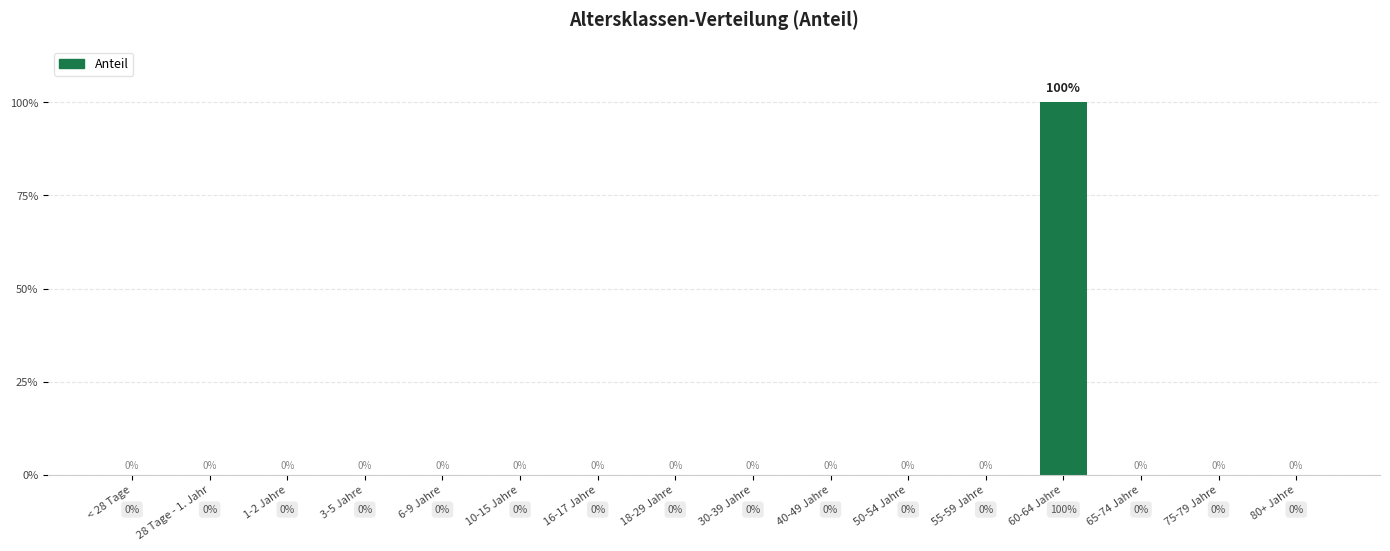

How many values exceed 0?

1